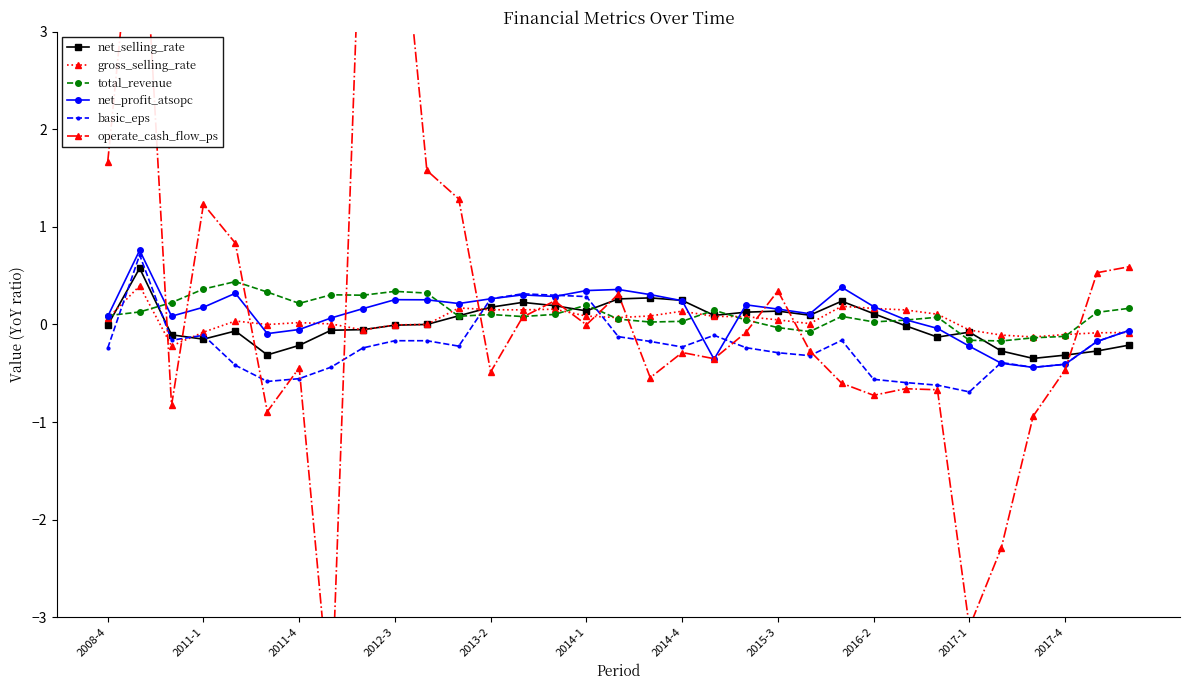

Reading right to left, list all the values displayed in this chart.

net_selling_rate: -0.2	-0.3	-0.3	-0.3	-0.3	-0.1	-0.1	-0.0	0.1	0.2	0.1	0.1	0.1	0.1	0.2	0.3	0.3	0.1	0.2	0.2	0.2	0.1	0.0	-0.0	-0.1	-0.1	-0.2	-0.3	-0.1	-0.2	-0.1	0.6	-0.0
gross_selling_rate: -0.1	-0.1	-0.1	-0.1	-0.1	-0.1	0.1	0.1	0.2	0.2	0.0	0.0	0.1	0.1	0.1	0.1	0.1	0.1	0.2	0.1	0.2	0.2	-0.0	-0.0	-0.1	0.0	0.0	-0.0	0.0	-0.1	-0.2	0.4	0.1
total_revenue: 0.2	0.1	-0.1	-0.1	-0.2	-0.2	0.1	0.0	0.0	0.1	-0.1	-0.0	0.0	0.1	0.0	0.0	0.1	0.2	0.1	0.1	0.1	0.1	0.3	0.3	0.3	0.3	0.2	0.3	0.4	0.4	0.2	0.1	0.1
net_profit_atsopc: -0.1	-0.2	-0.4	-0.4	-0.4	-0.2	-0.0	0.0	0.2	0.4	0.1	0.2	0.2	-0.4	0.2	0.3	0.4	0.3	0.3	0.3	0.3	0.2	0.3	0.3	0.2	0.1	-0.1	-0.1	0.3	0.2	0.1	0.8	0.1
basic_eps: -0.1	-0.2	-0.4	-0.4	-0.4	-0.7	-0.6	-0.6	-0.6	-0.2	-0.3	-0.3	-0.2	-0.1	-0.2	-0.2	-0.1	0.3	0.3	0.3	0.3	-0.2	-0.2	-0.2	-0.2	-0.4	-0.6	-0.6	-0.4	-0.1	-0.2	0.7	-0.2
operate_cash_flow_ps: 0.6	0.5	-0.5	-0.9	-2.3	-3.1	-0.7	-0.7	-0.7	-0.6	-0.3	0.3	-0.1	-0.4	-0.3	-0.5	0.3	-0.0	0.2	0.1	-0.5	1.3	1.6	5.0	5.0	-4.0	-0.4	-0.9	0.8	1.2	-0.8	5.0	1.7